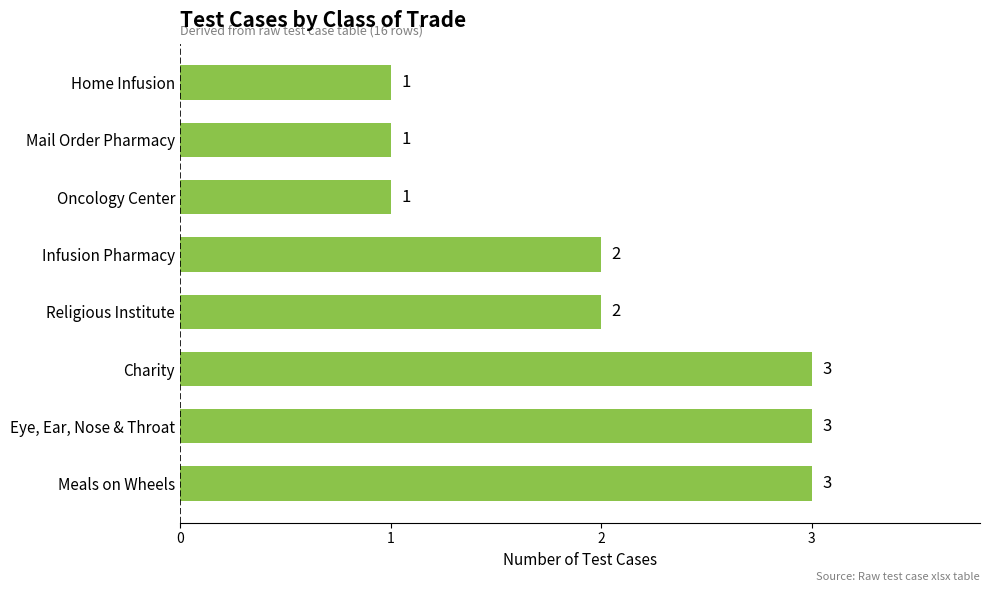

How many bars are there in total?

8